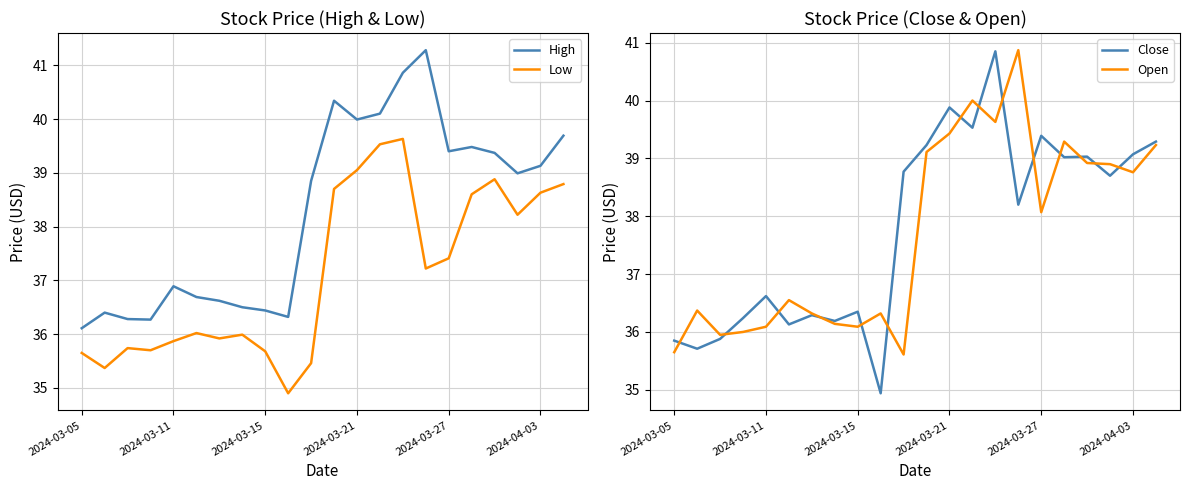

True or false: High and Low intersect in this chart.

False